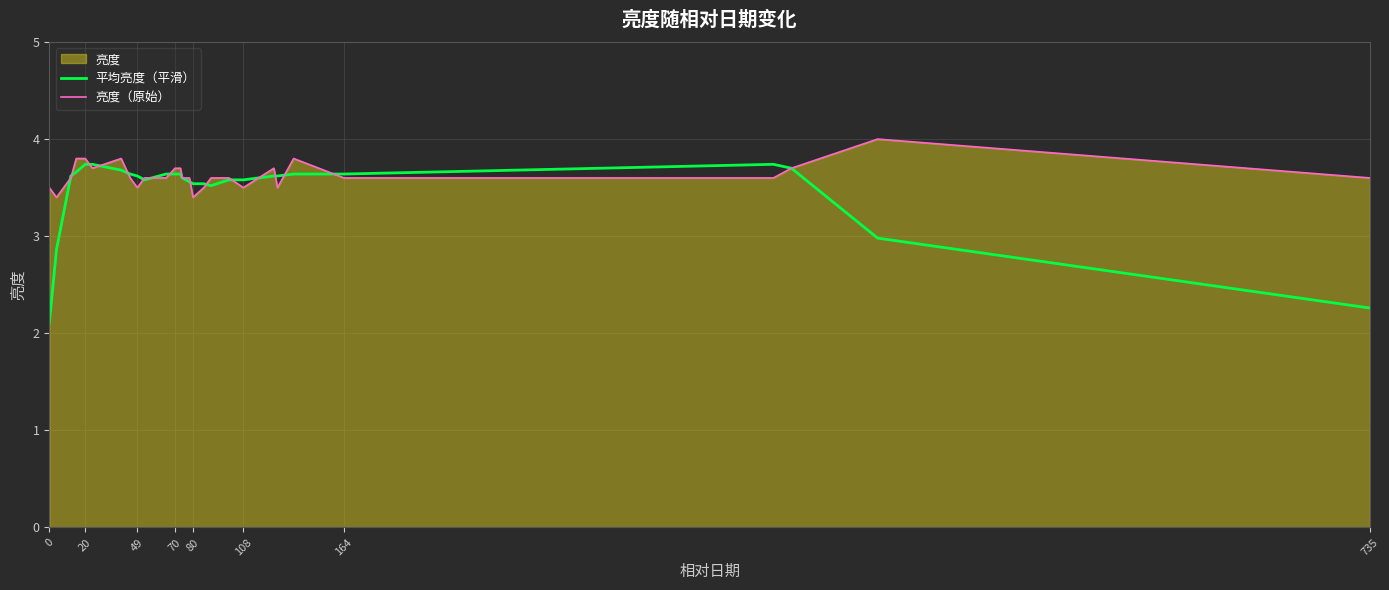

Is it true that 平均亮度（平滑） equals 0.7 at 735?

False